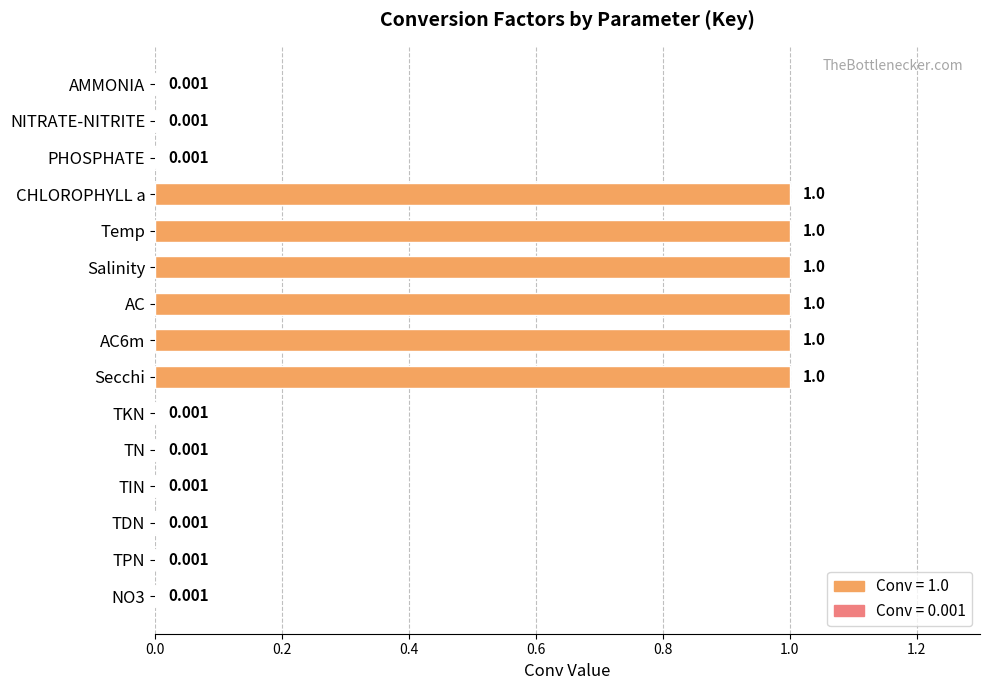

Between Salinity and PHOSPHATE, which is larger?

Salinity